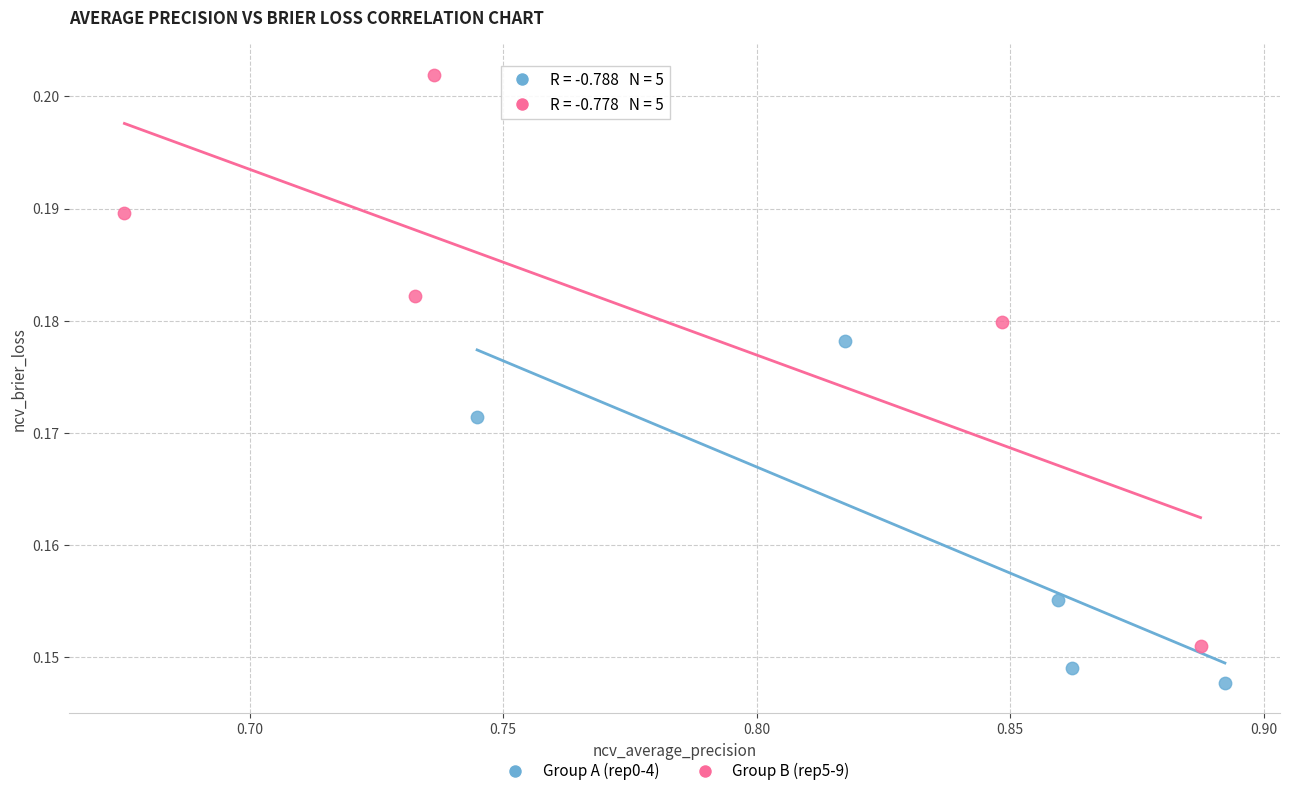

Which series reaches the minimum Y coordinate?

Group A (rep0-4)